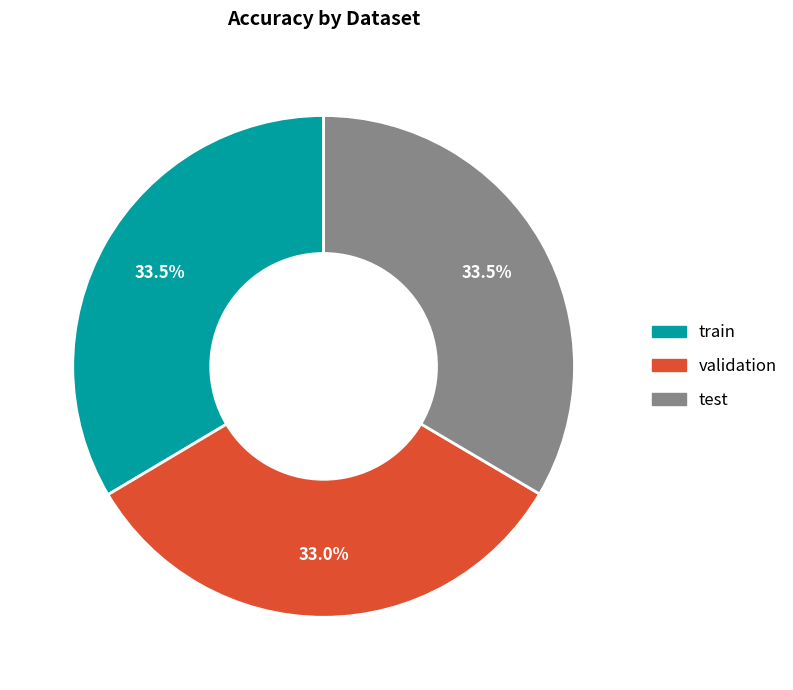

How many segments does this pie chart have?

3